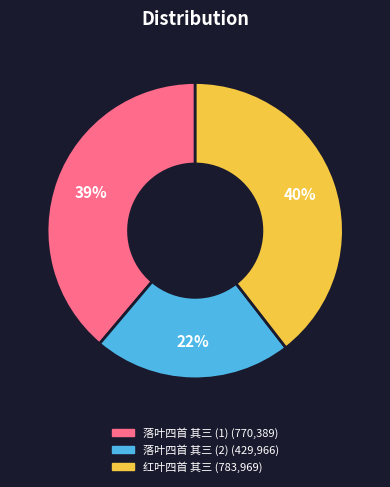

Is there a majority slice in this chart?

No